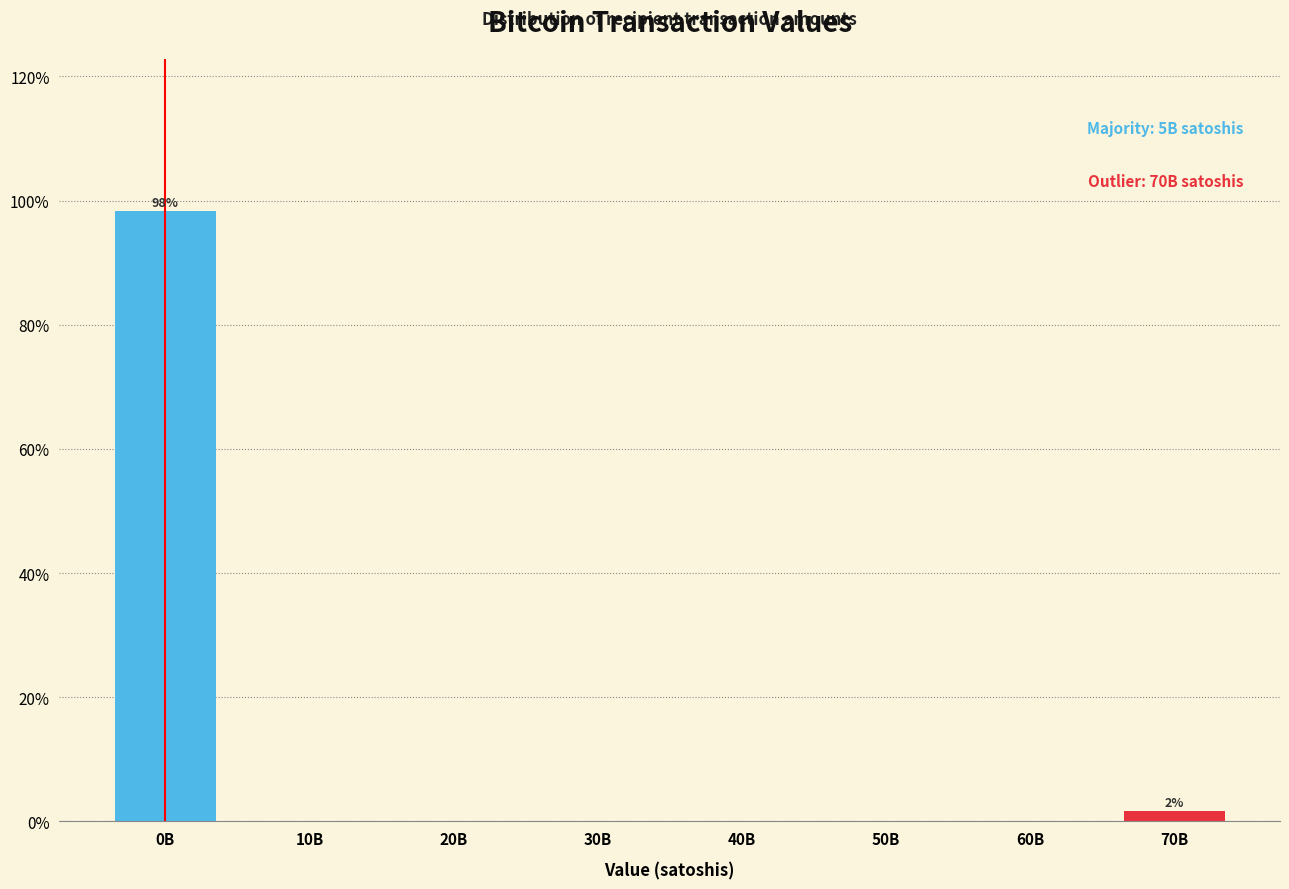

Reading left to right, extract all data points from this chart.

0B=98.3	10B=0.0	20B=0.0	30B=0.0	40B=0.0	50B=0.0	60B=0.0	70B=1.7